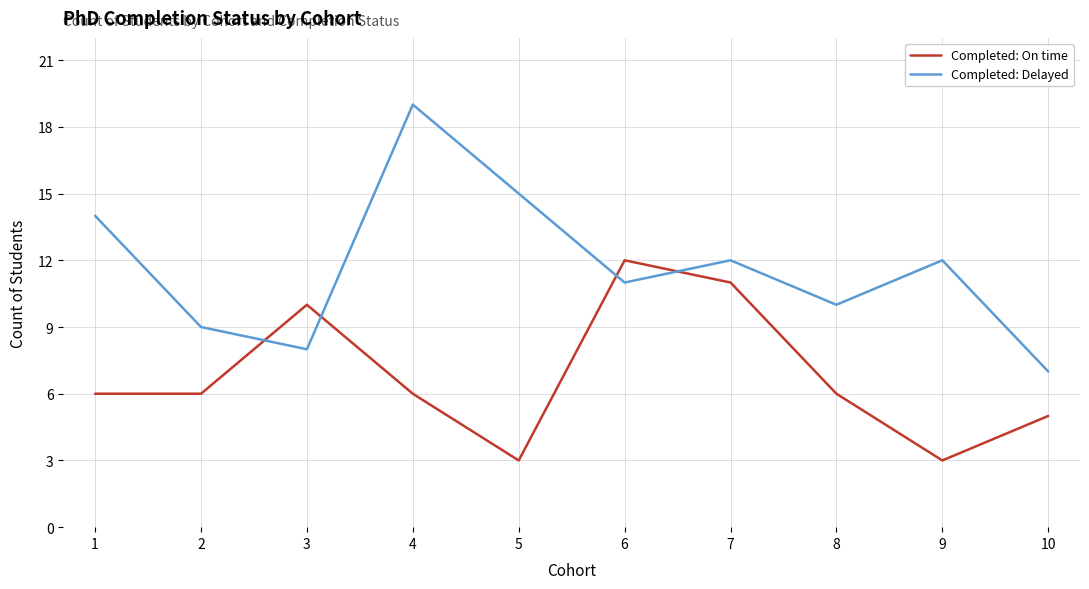

Reading left to right, what are all the values shown in this chart?

Completed: On time: 6	6	10	6	3	12	11	6	3	5
Completed: Delayed: 14	9	8	19	15	11	12	10	12	7